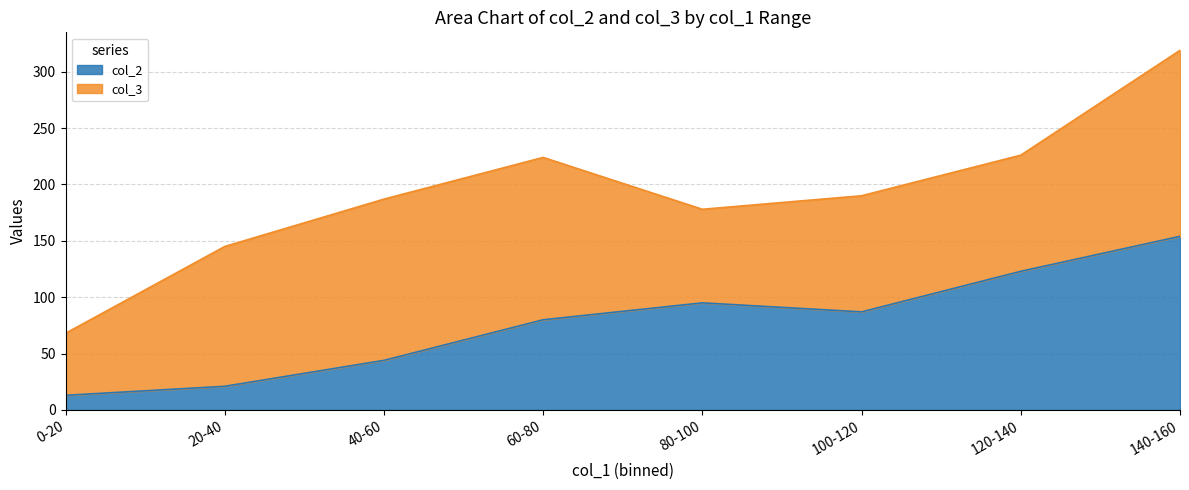

Reading left to right, what are all the values shown in this chart?

0-20=13	20-40=21	40-60=44	60-80=80	80-100=95	100-120=87	120-140=123	140-160=154